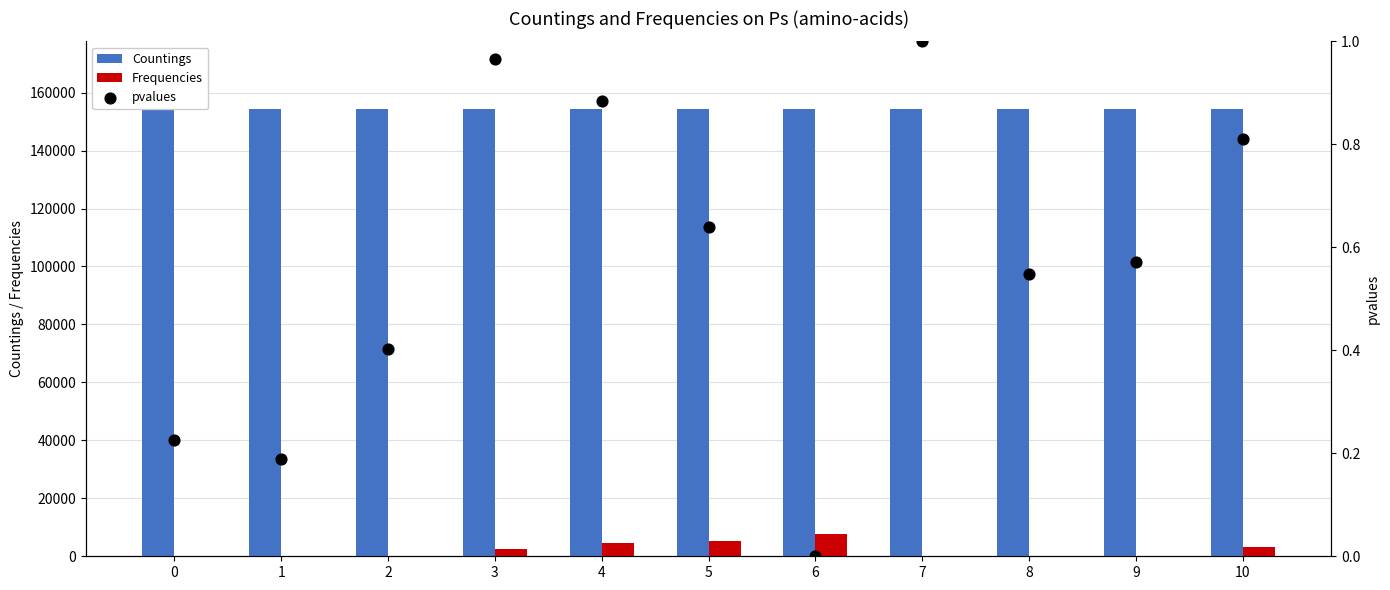

Which series contains the lowest Y value?

Frequencies